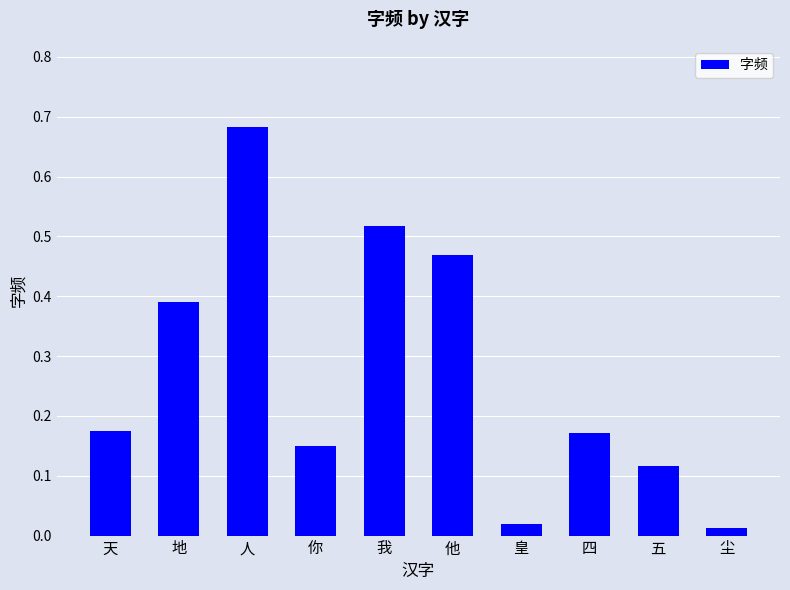

Which label corresponds to the largest value in the chart?

人